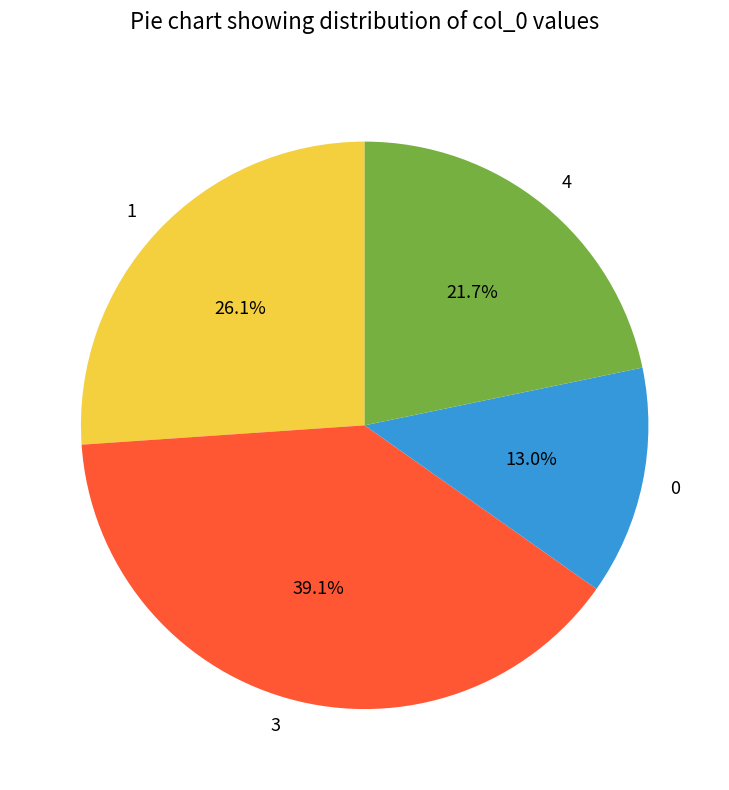

To the nearest percent, what is the combined percentage of 3 and 4?

61%